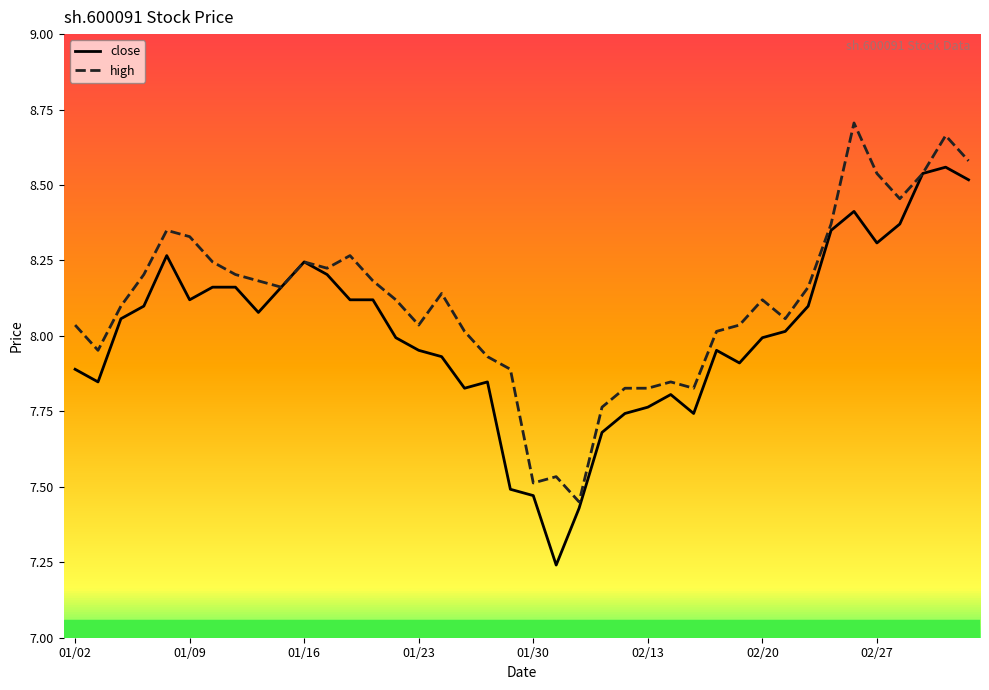

Rank the series by their maximum value, from lowest to highest.

close, high